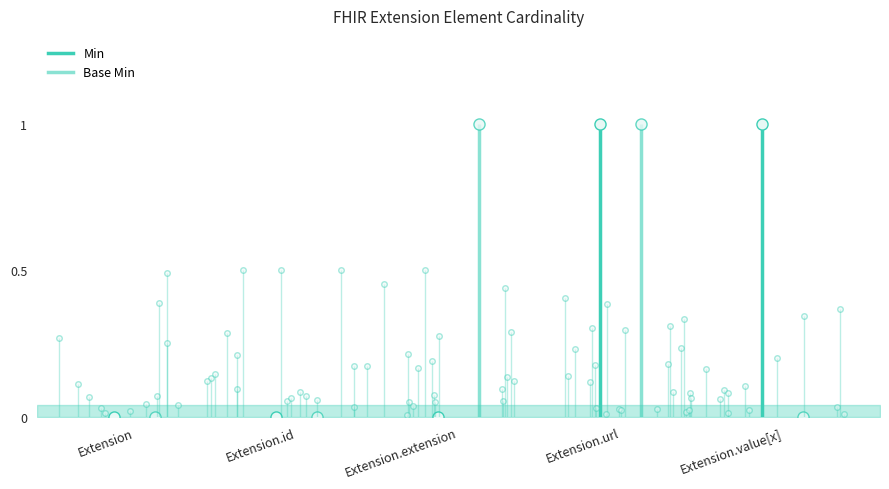

What is the greatest value displayed?

1